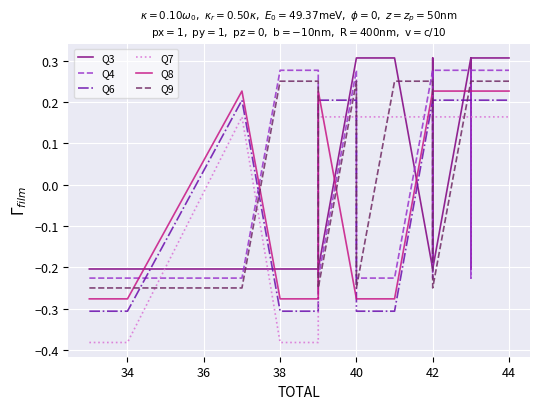

Count the number of data series in this chart.

6